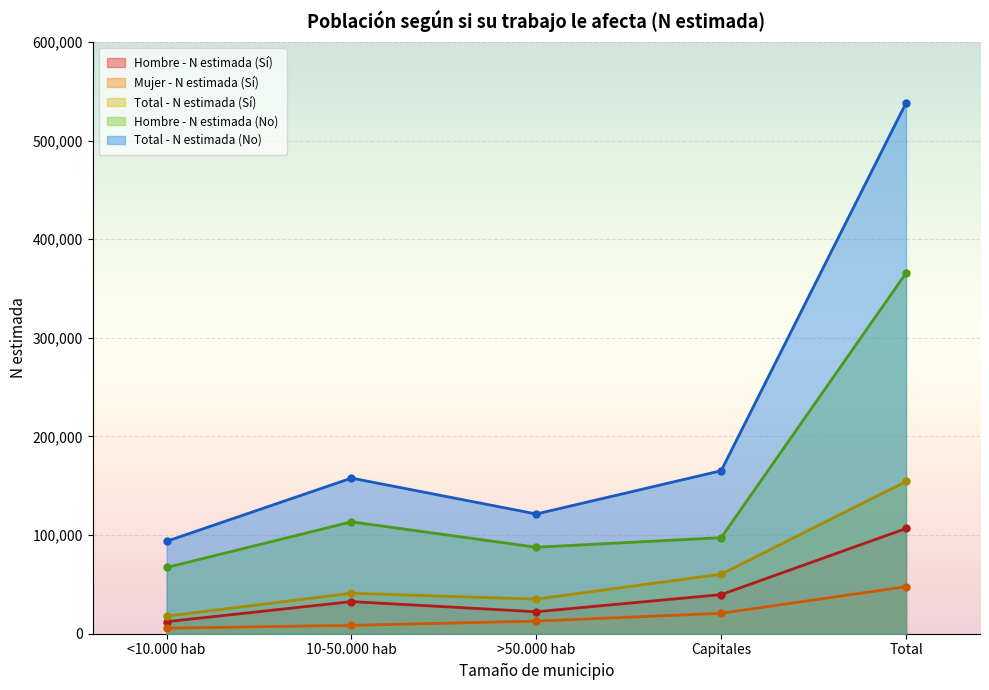

True or false: Hombre - N estimada (No) has a value of 78999 at 10-50.000 hab.

False